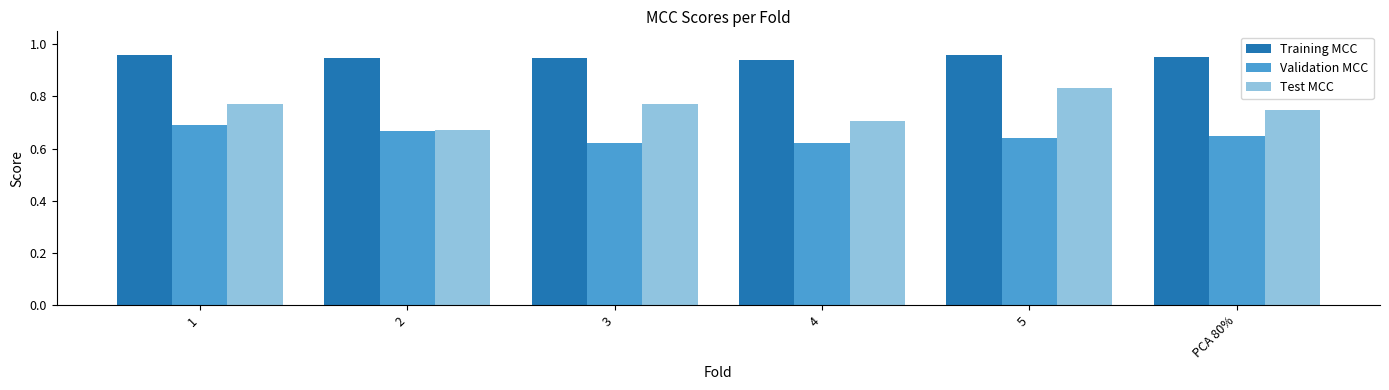

List the series in order of their peak value, lowest first.

Validation MCC, Test MCC, Training MCC